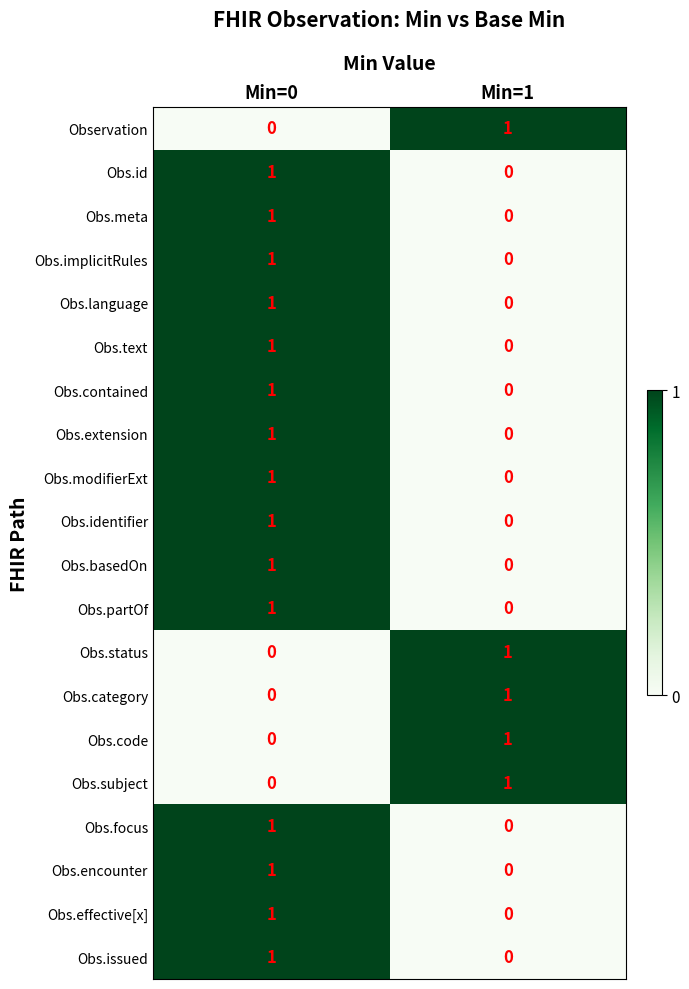

Is the value of Obs.implicitRules at Min=0 greater than the value of Obs.issued at Min=1?

Yes